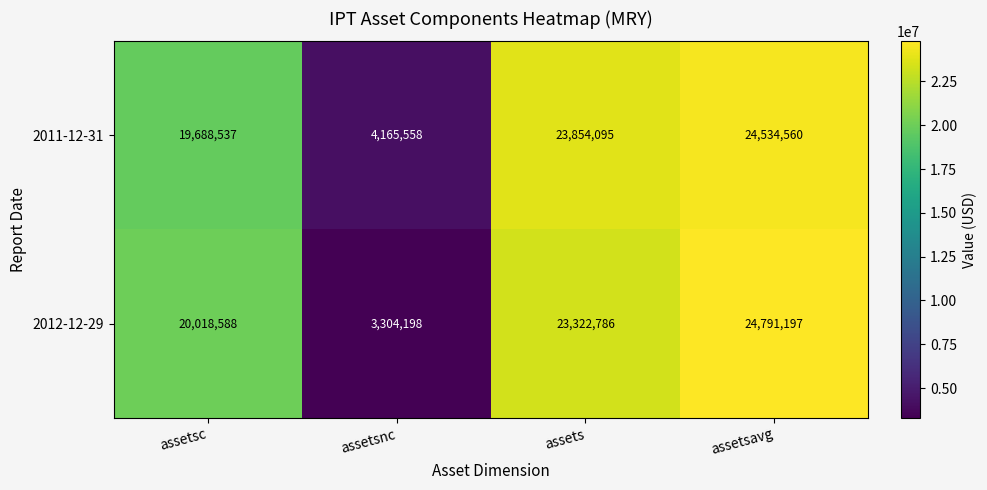

Count the number of categories in the chart.

4